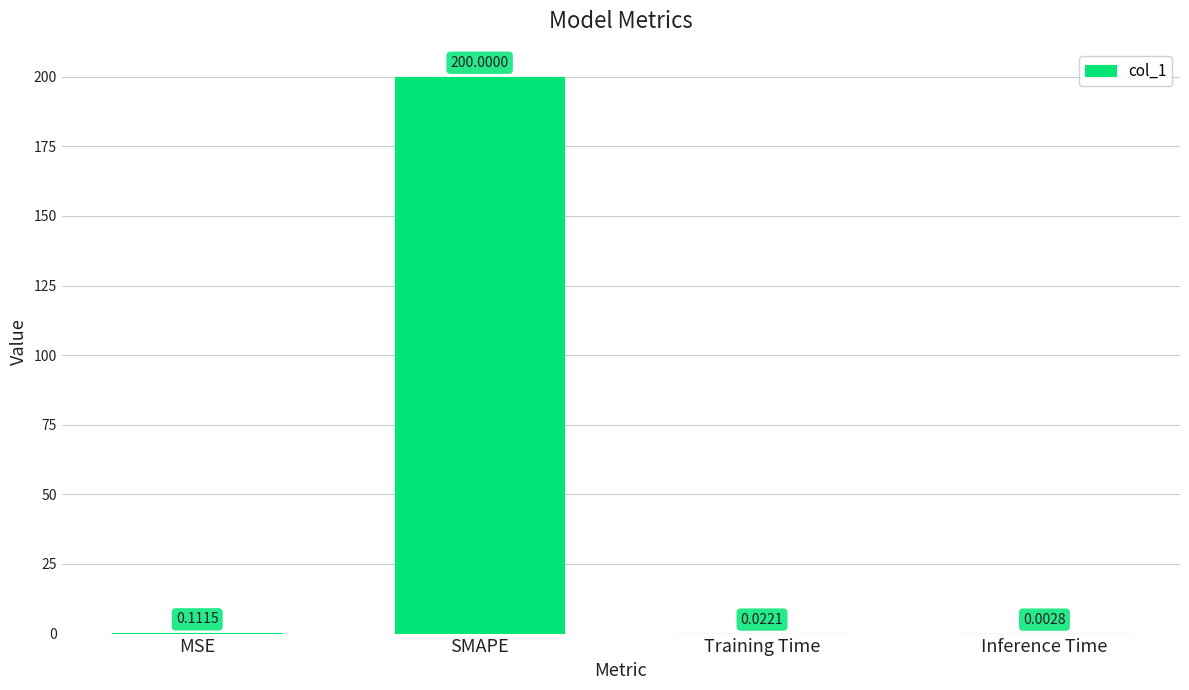

What is the change in value from MSE to Inference Time?

-0.1